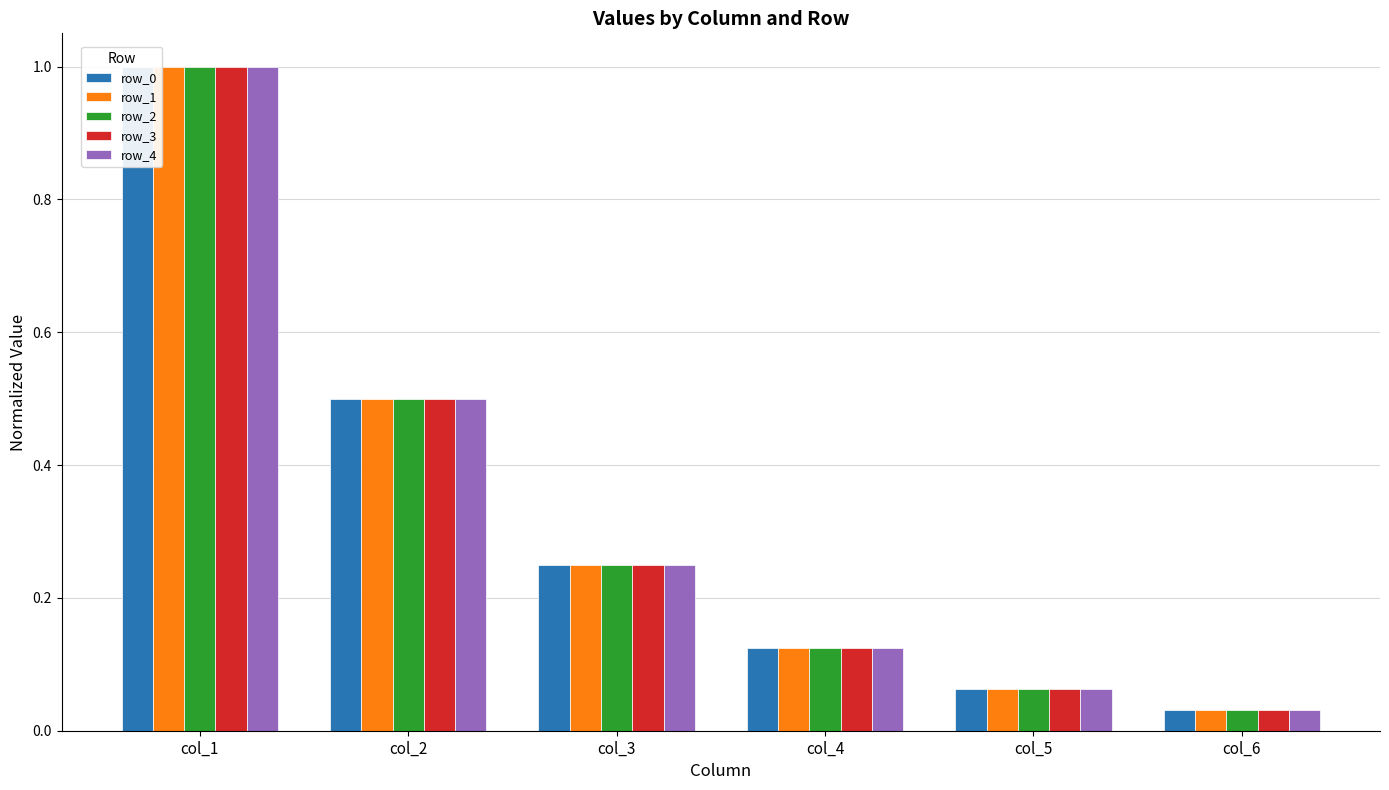

Where is row_0 nearest to the value 0?

col_6